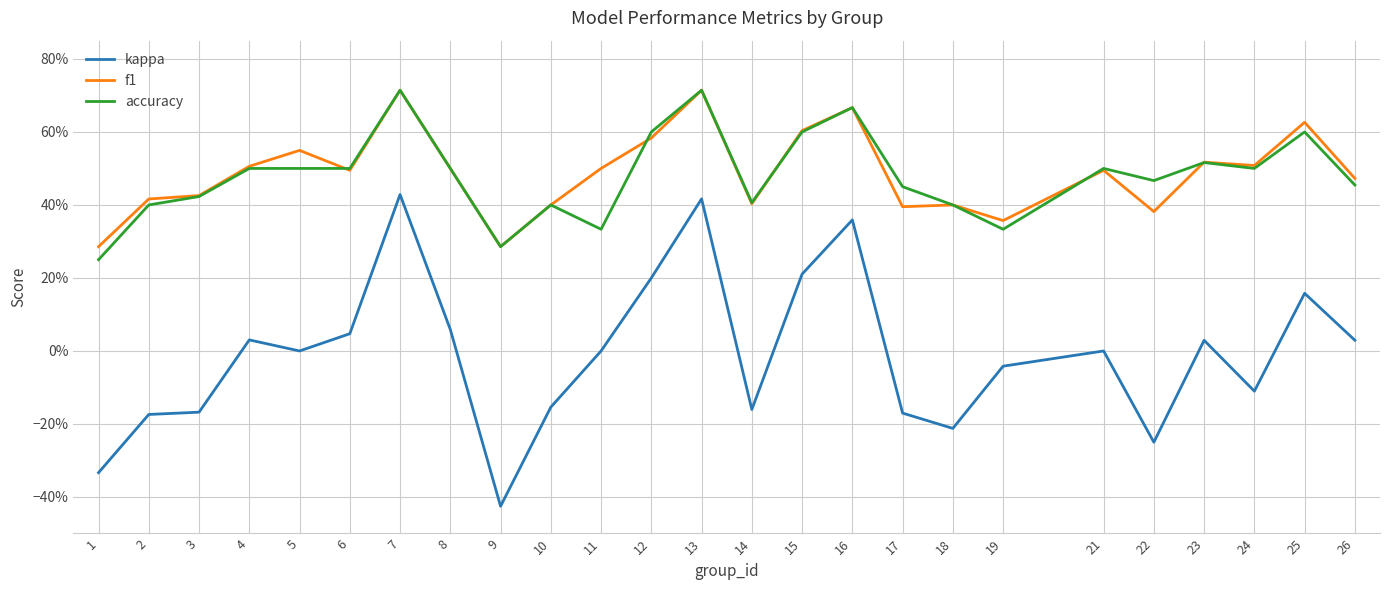

What is the minimum value shown in the chart?

-0.4